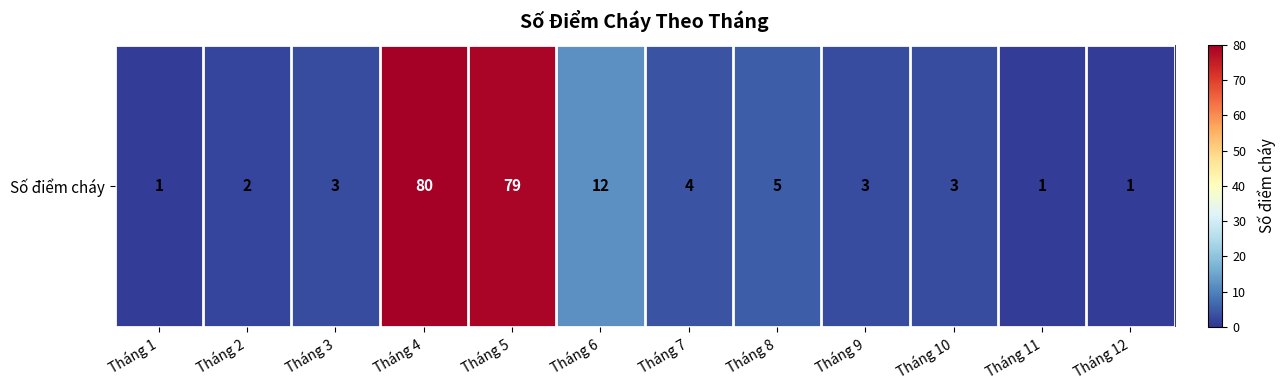

Rank the categories by value from highest to lowest.

Tháng 4, Tháng 5, Tháng 6, Tháng 8, Tháng 7, Tháng 3, Tháng 9, Tháng 10, Tháng 2, Tháng 1, Tháng 11, Tháng 12